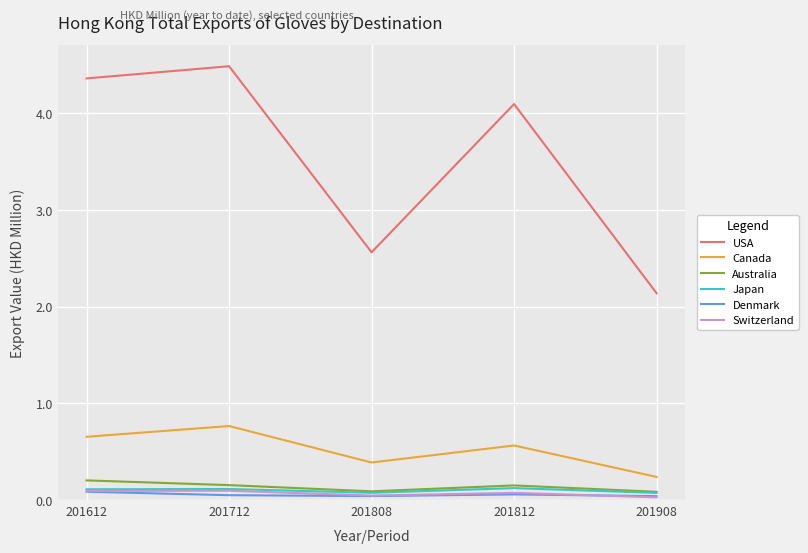

Is it true that Australia equals 0.2 at 201712?

True